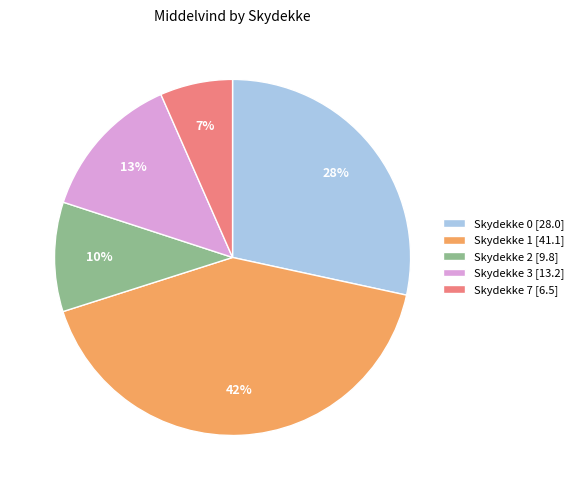

Which slice is the largest?

Skydekke 1 [41.1]